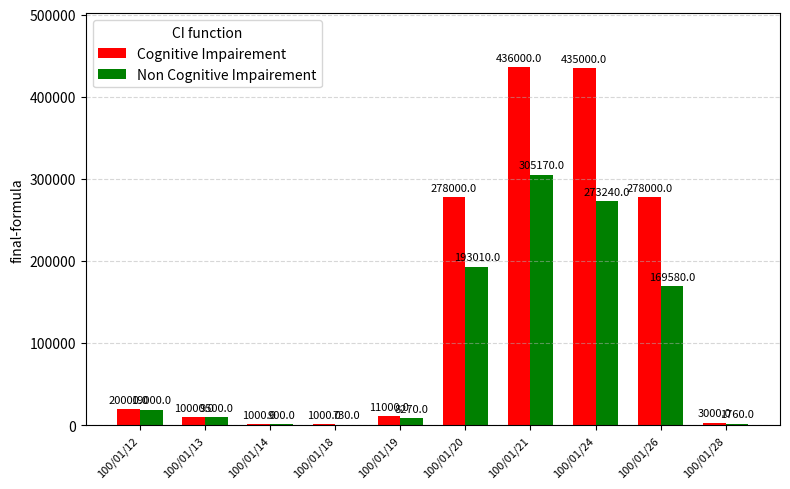

True or false: Non Cognitive Impairement has a value of 89864 at 100/01/26.

False